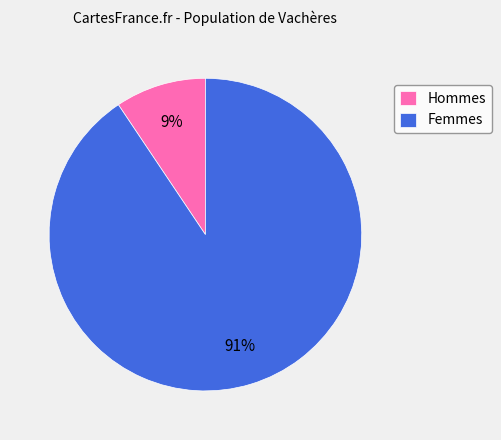

What is the largest slice in the pie chart?

Femmes